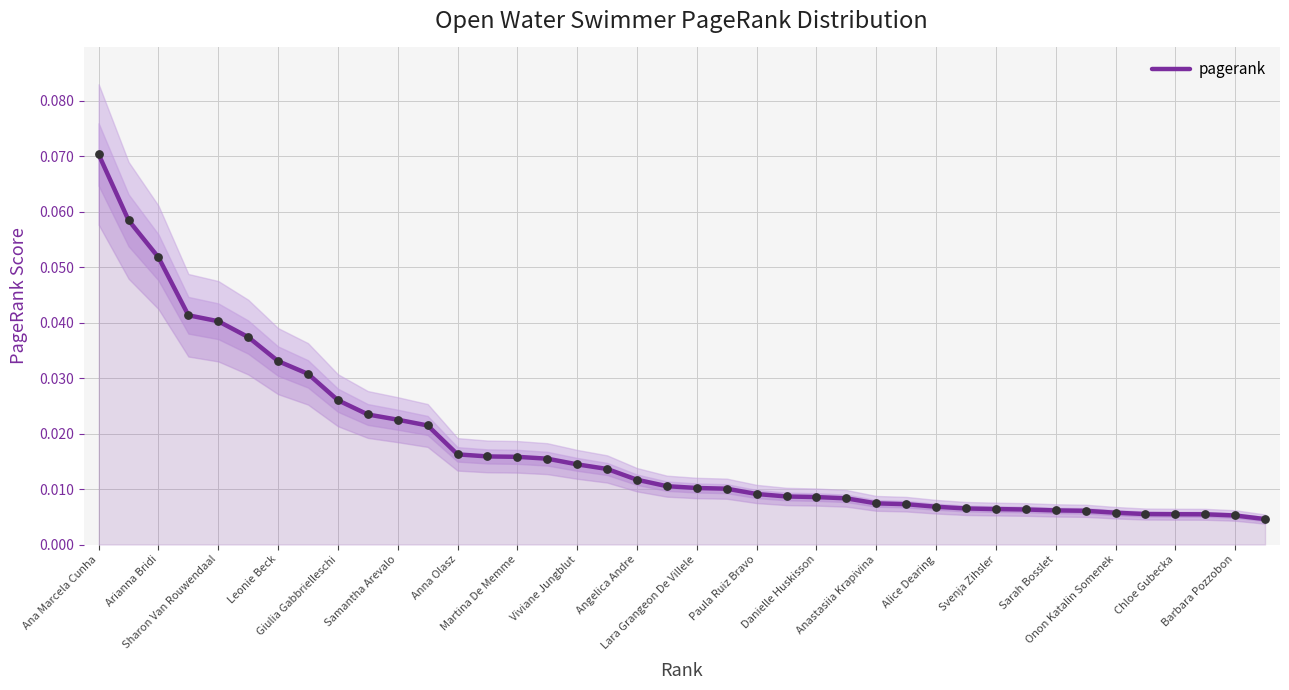

Which has a higher value, 28 or Svenja Zihsler?

Svenja Zihsler